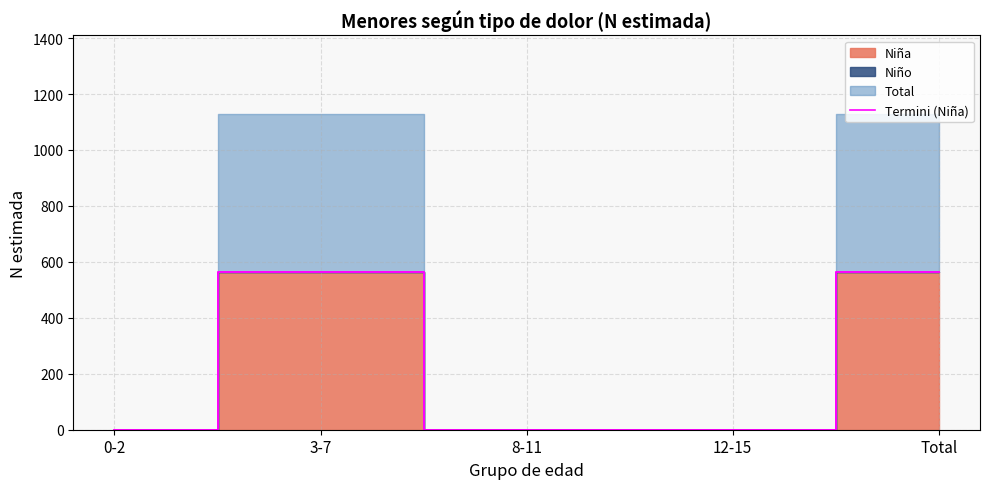

What is the greatest value displayed?

564